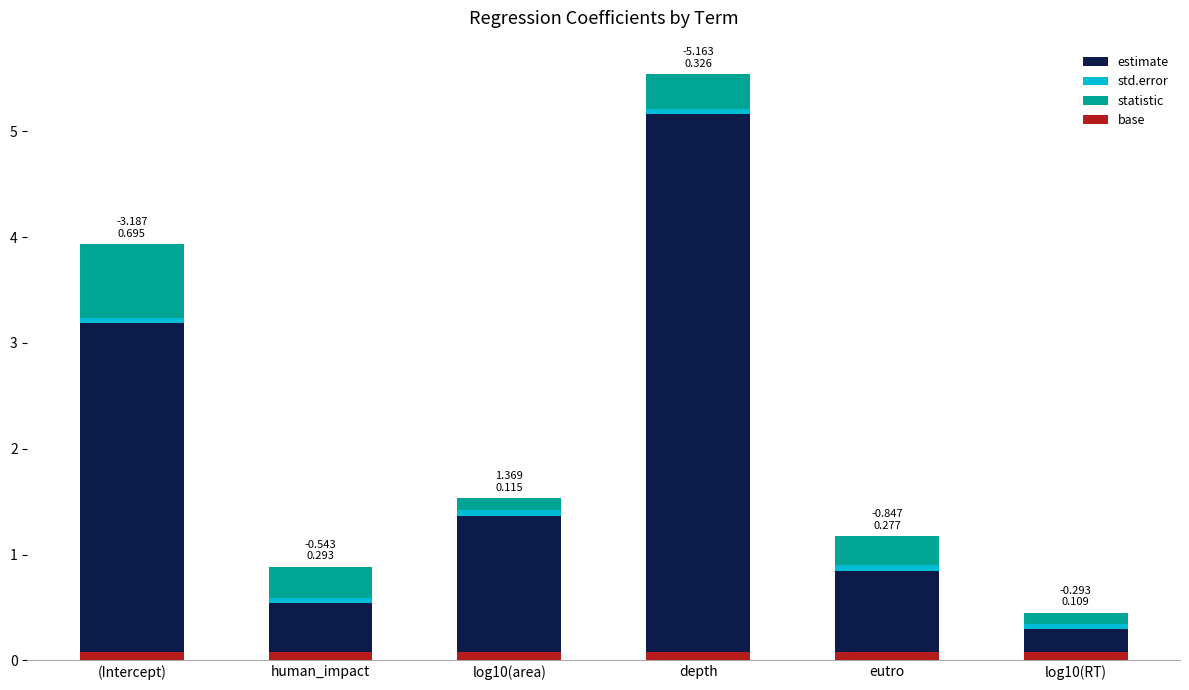

At which label is estimate closest to 2?

log10(area)